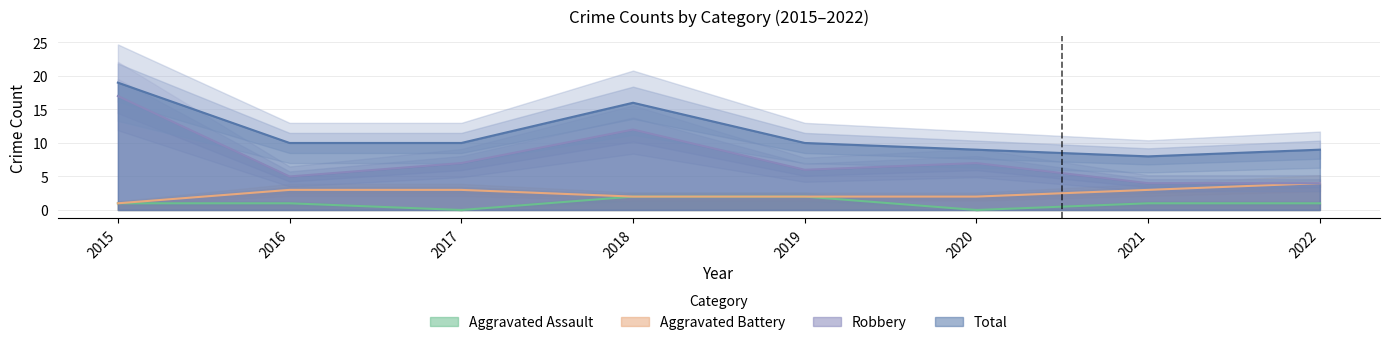

Read the Aggravated Battery value at 2018.

2